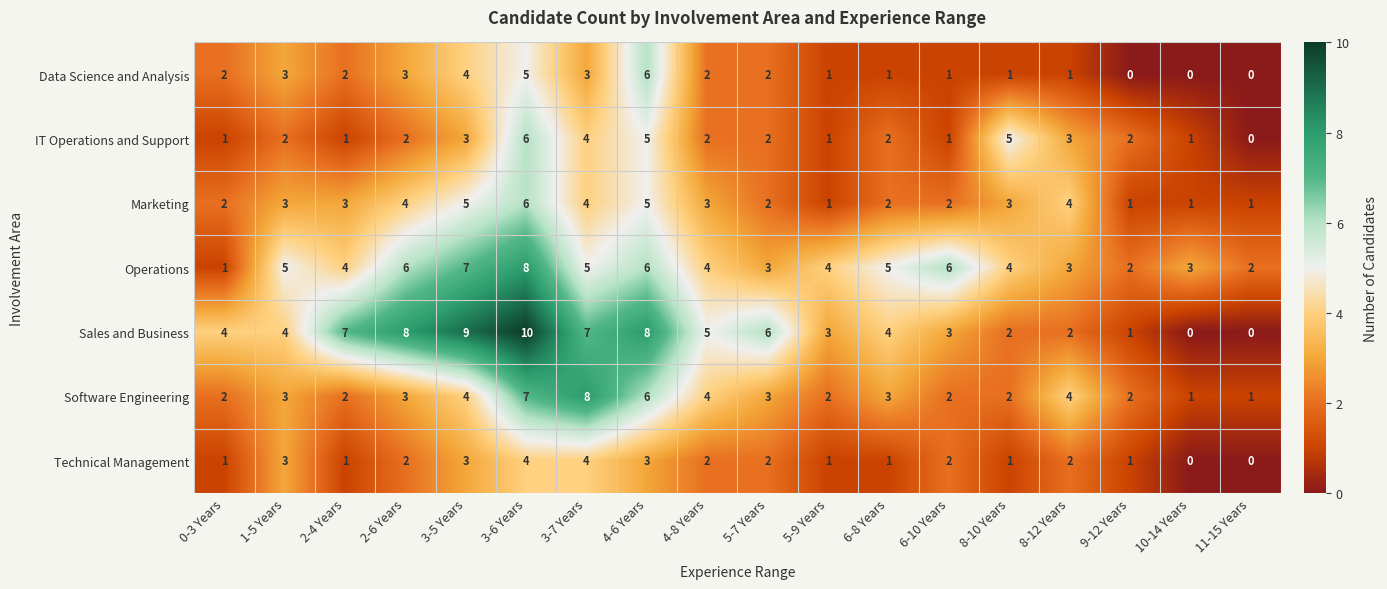

The value of Operations at 6-8 Years is 3. True or false?

False